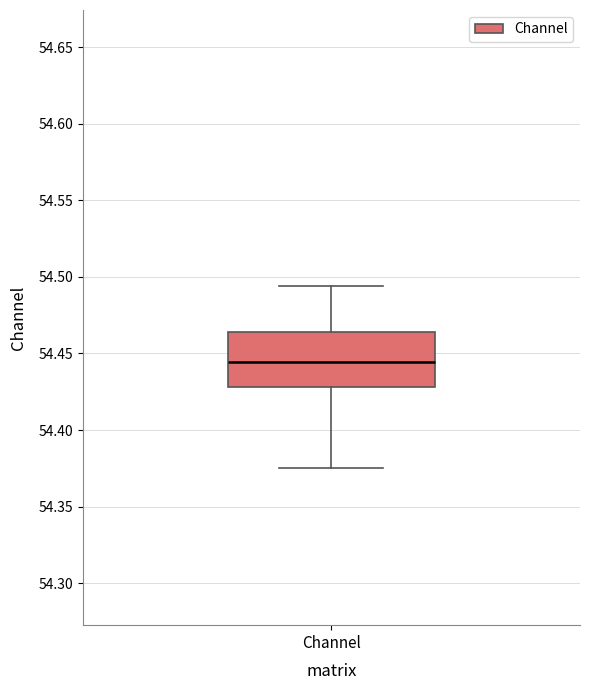

Transcribe this box plot: give where the median line is, the range the box spans, and where the two whiskers end, as read against the y-axis. The values are not printed on the chart, so give them approximately, as read against the axis.

median 54.445, box 54.430 to 54.465, whiskers 54.375 to 54.495